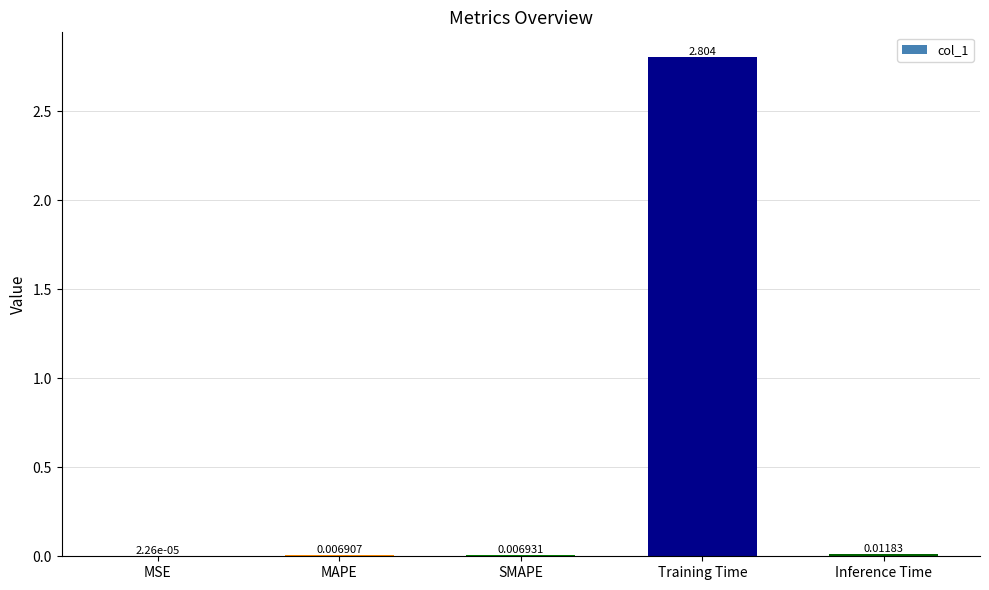

At which label is the value closest to 1?

Inference Time